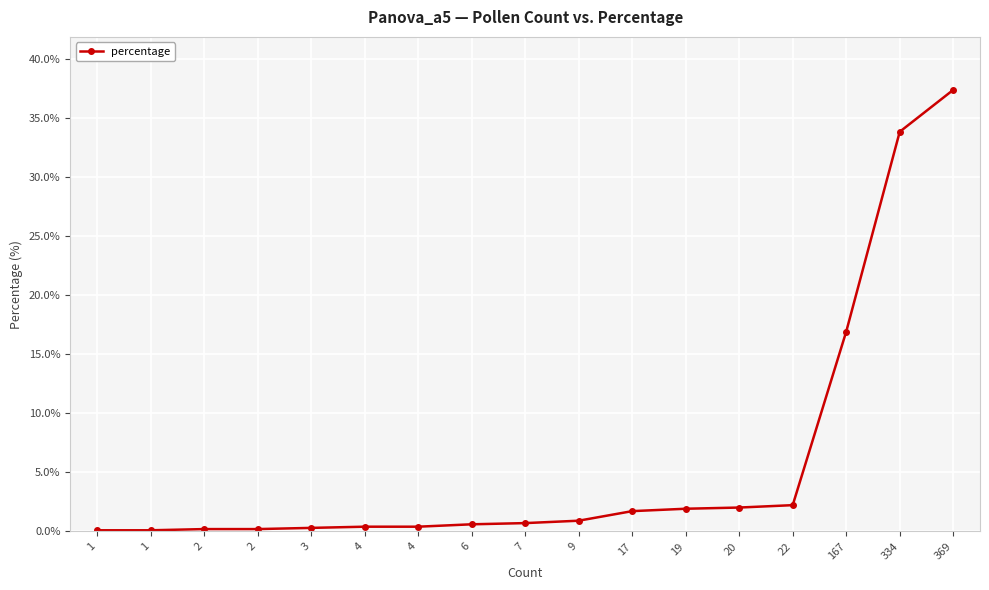

How many lines are shown in the chart?

1